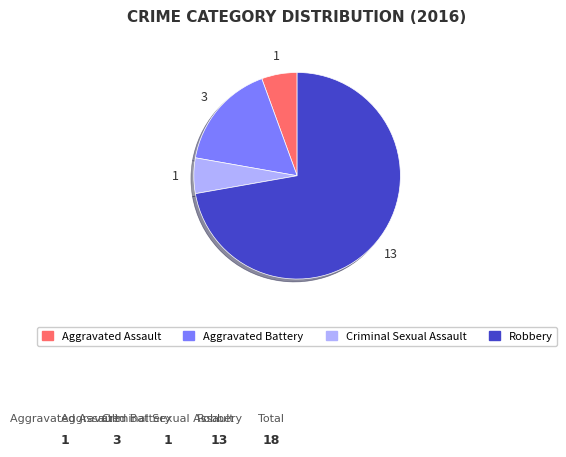

What is the change in value from Criminal Sexual Assault to Robbery?

+12